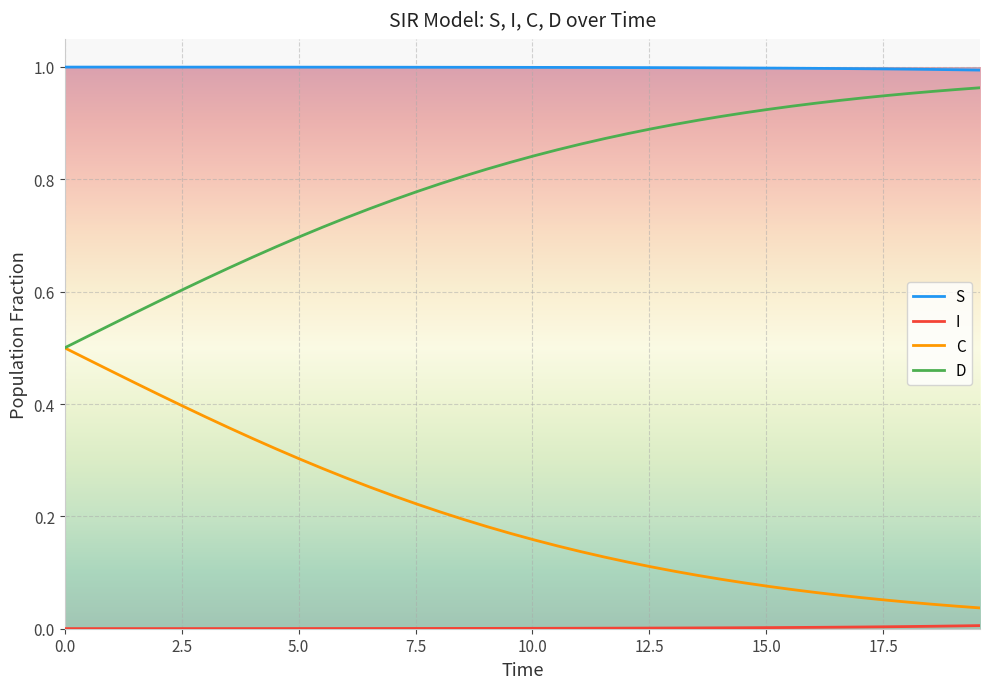

Does the chart display data point markers on the line(s)?

No